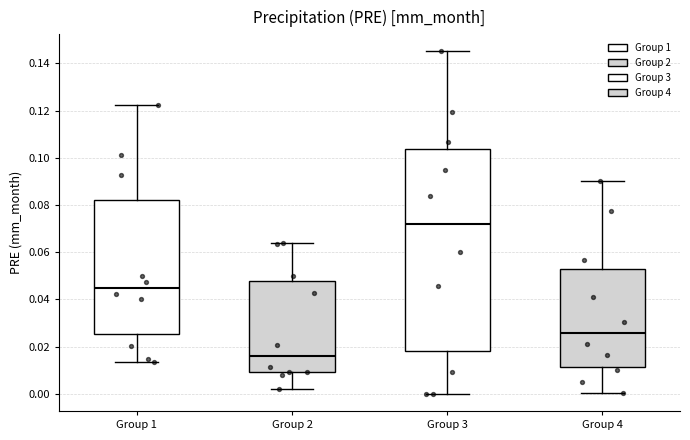

Where does the upper whisker of the box for Group 4 end on the y-axis? The values are not printed on the chart, so give them approximately, as read against the axis.

0.090